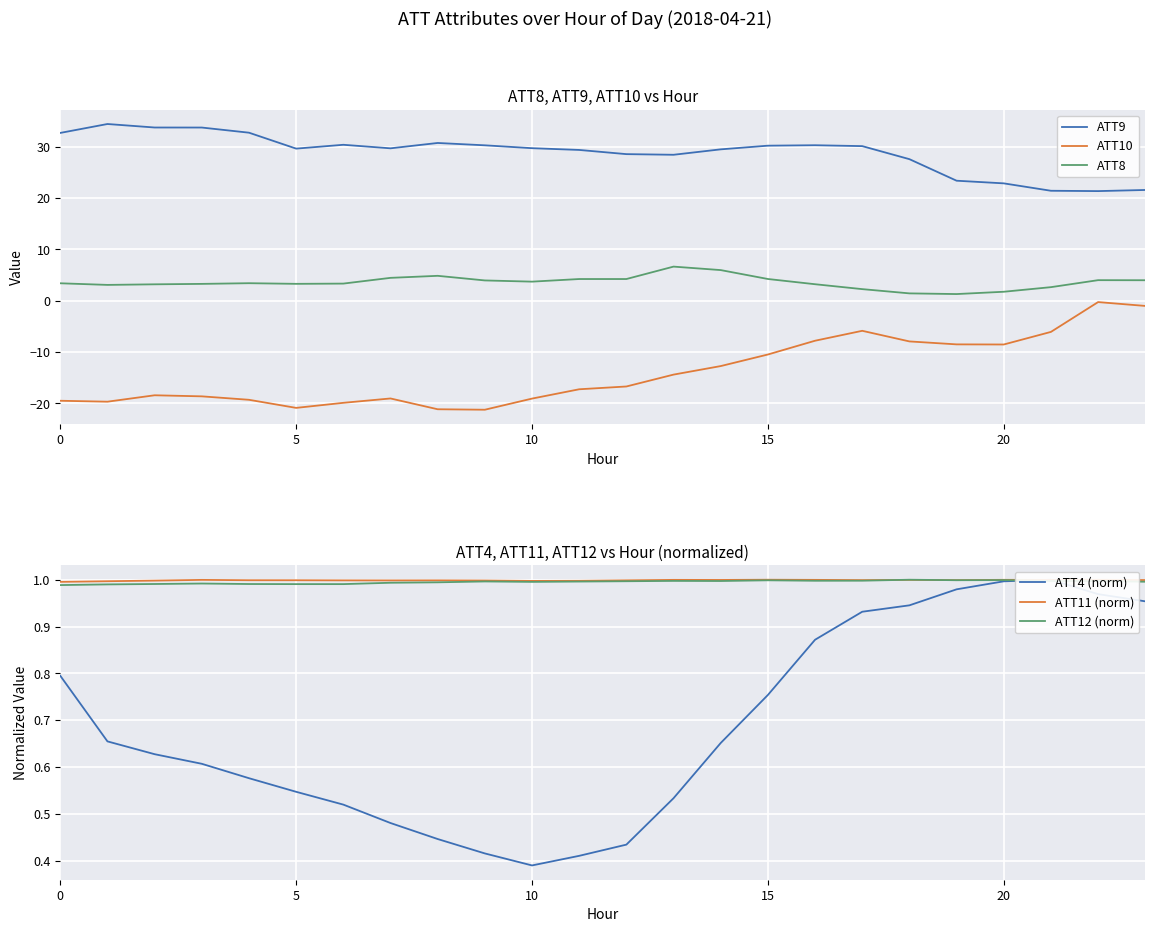

True or false: ATT9 and ATT8 cross at least once.

False